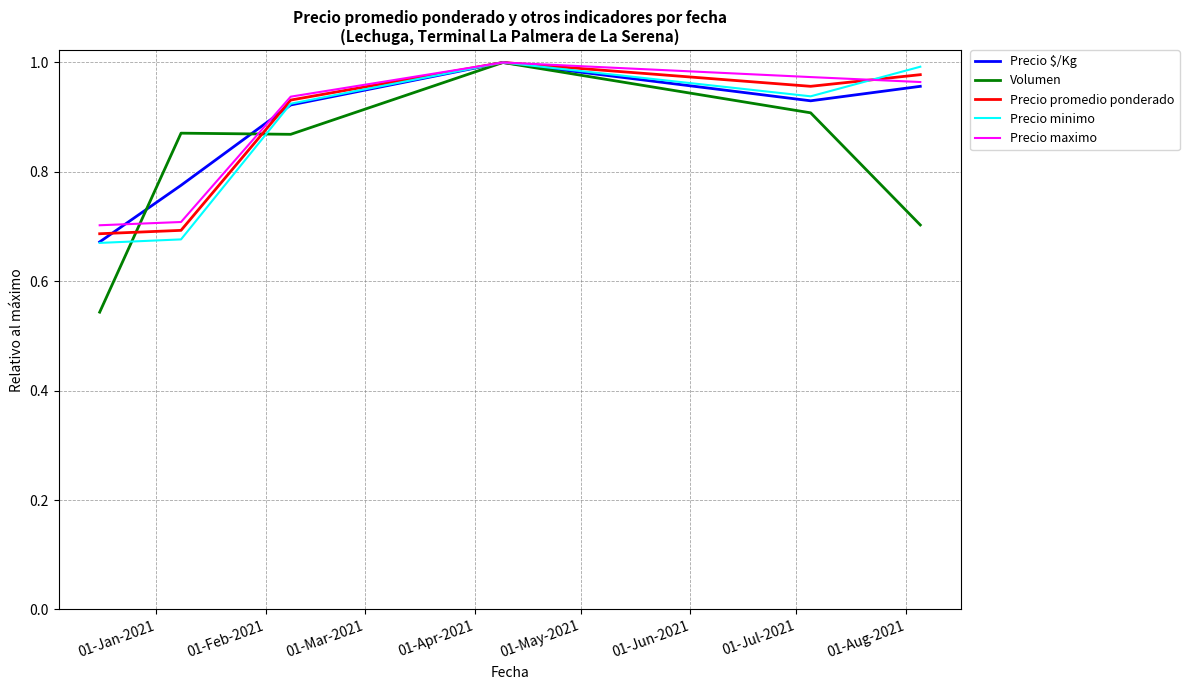

Which series has the largest range (max minus min)?

Volumen